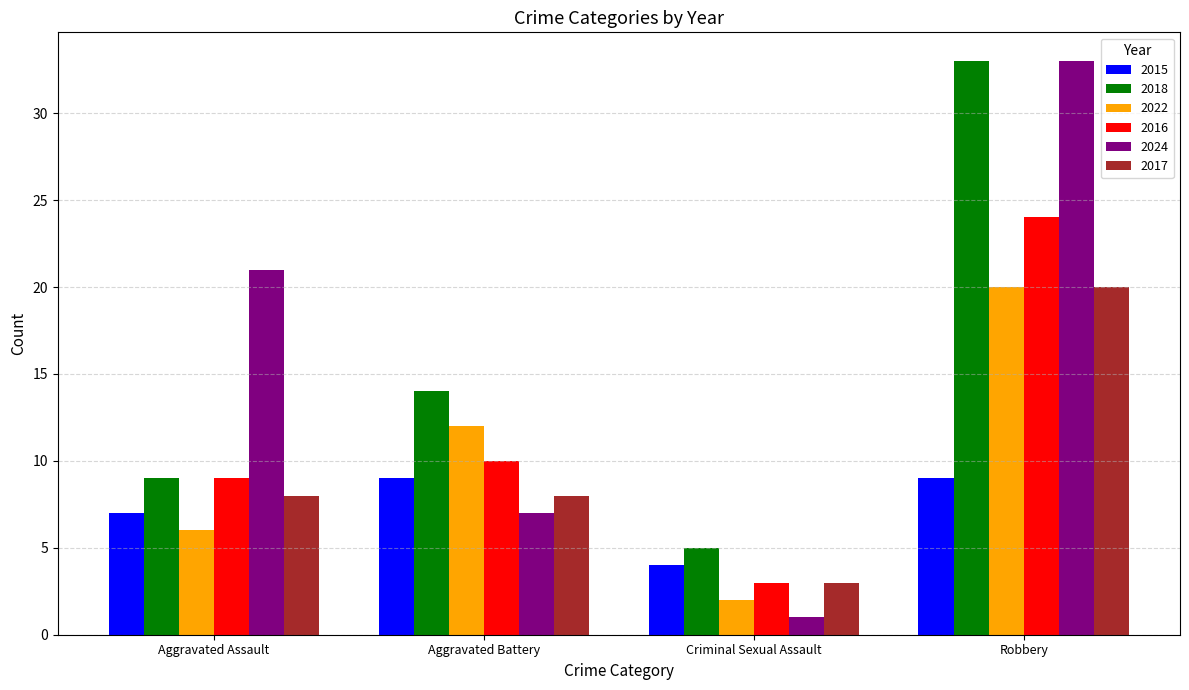

How many distinct data groups are displayed?

6